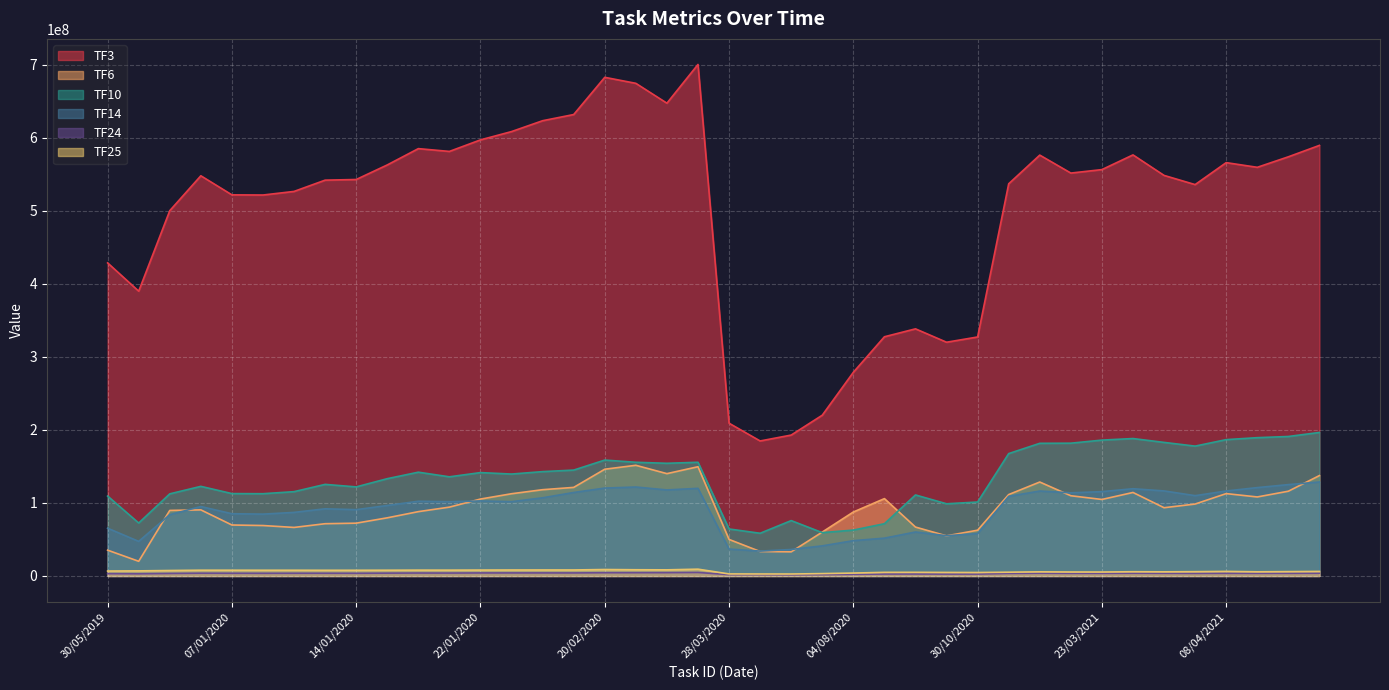

What is the average value of the TF6 series?

92016714.5